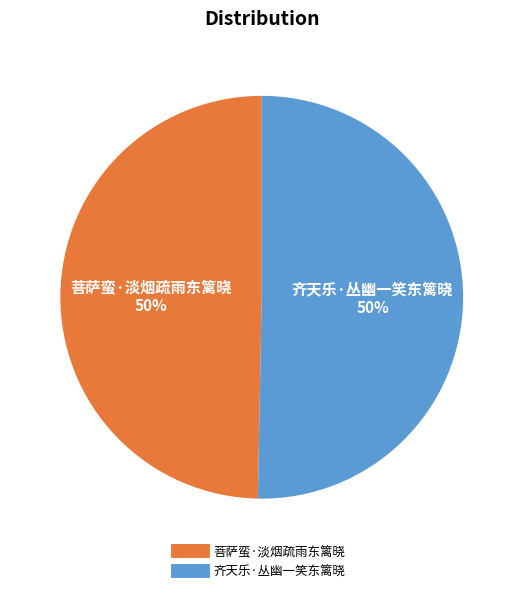

Approximately how many times larger is the value at 菩萨蛮·淡烟疏雨东篱晓 compared to 齐天乐·丛幽一笑东篱晓?

1.0